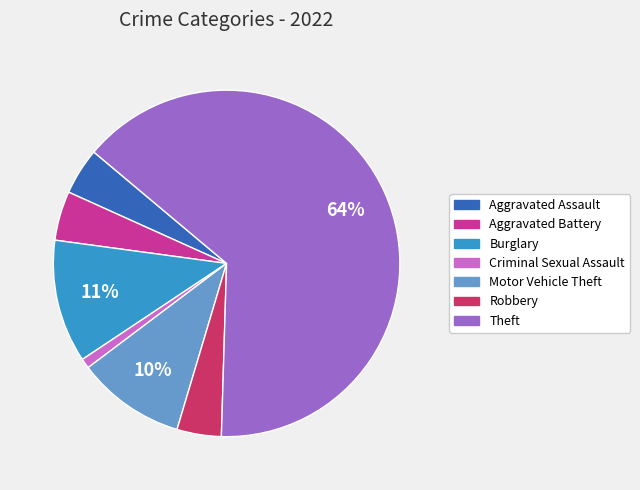

To the nearest percent, what is the combined percentage of Criminal Sexual Assault and Burglary?

12%